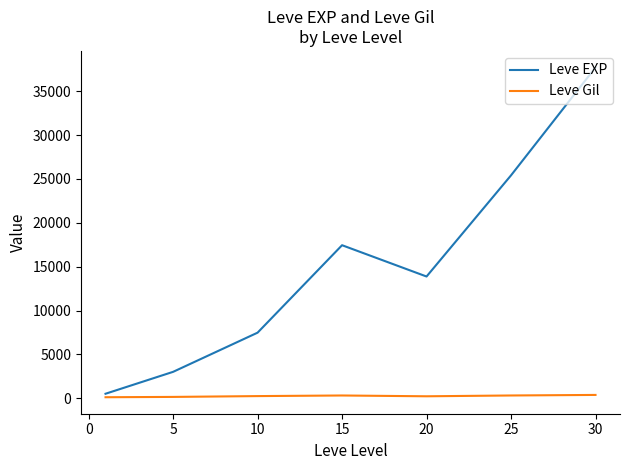

How many lines are shown in the chart?

2